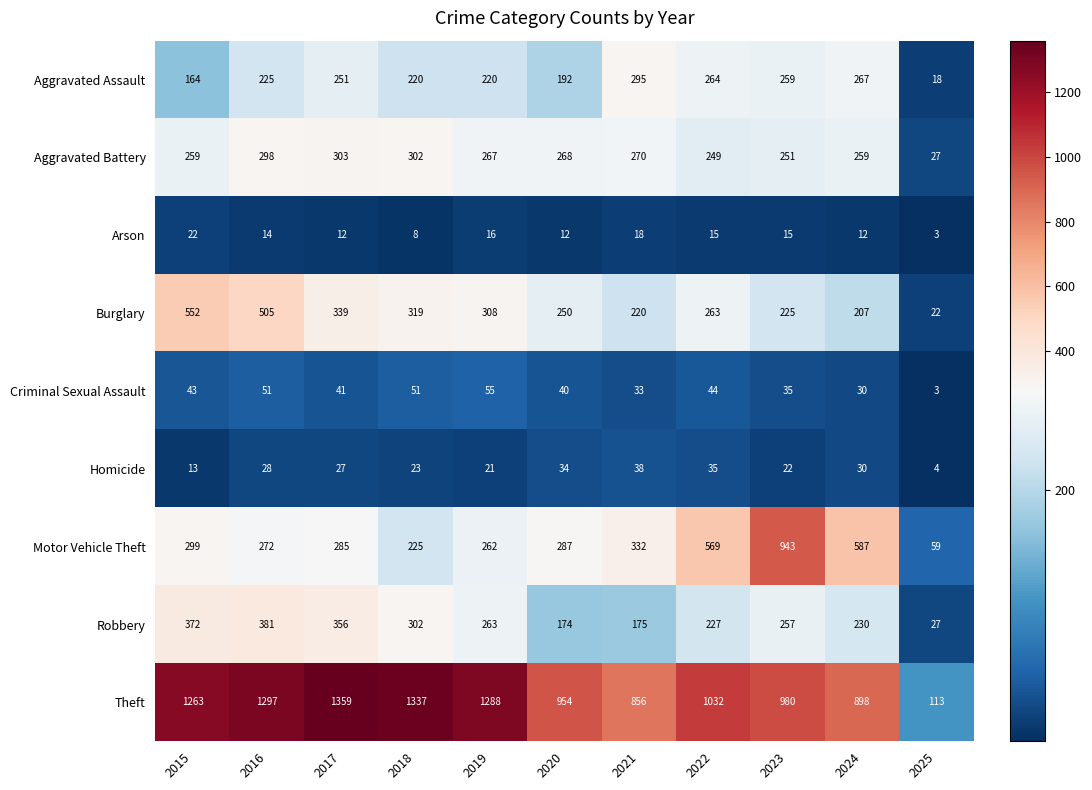

What is the sum of the Arson values at 2016 and 2023?

29